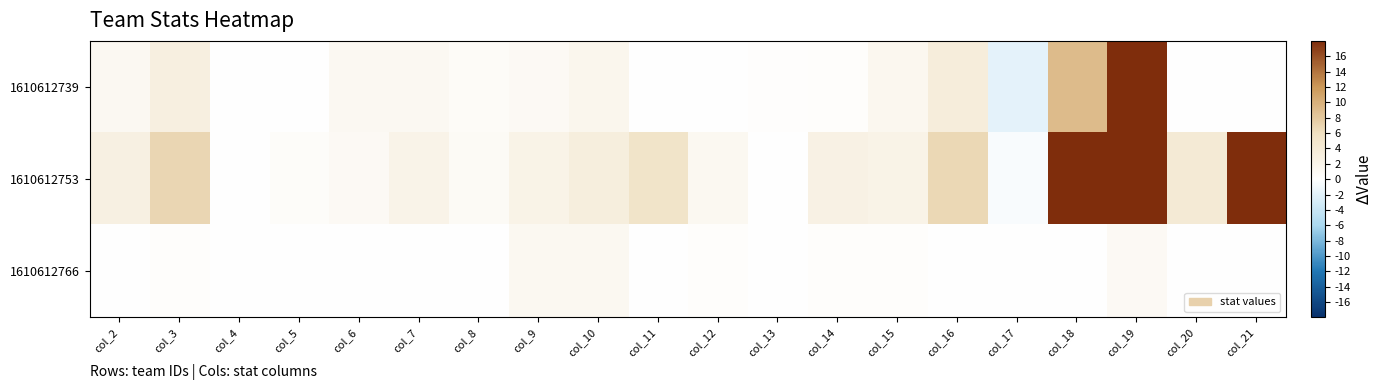

Reading left to right, transcribe all the data shown in this chart.

1610612739: col_2=1.1	col_3=3.0	col_4=0.0	col_5=0.0	col_6=1.2	col_7=1.2	col_8=0.8	col_9=1.0	col_10=1.8	col_11=0.1	col_12=0.0	col_13=0.2	col_14=0.4	col_15=1.5	col_16=3.5	col_17=-1.9	col_18=9.0	col_19=24.0	col_20=0.0	col_21=0.0
1610612753: col_2=2.7	col_3=6.9	col_4=0.1	col_5=0.5	col_6=1.0	col_7=2.1	col_8=0.9	col_9=2.3	col_10=3.2	col_11=5.3	col_12=1.3	col_13=0.1	col_14=2.5	col_15=2.3	col_16=6.6	col_17=-0.4	col_18=115.0	col_19=288.0	col_20=4.0	col_21=23.0
1610612766: col_2=0.0	col_3=0.3	col_4=0.0	col_5=0.0	col_6=0.0	col_7=0.0	col_8=0.0	col_9=1.3	col_10=1.3	col_11=0.0	col_12=0.3	col_13=0.0	col_14=0.3	col_15=0.3	col_16=0.0	col_17=0.0	col_18=0.0	col_19=1.0	col_20=0.0	col_21=0.0